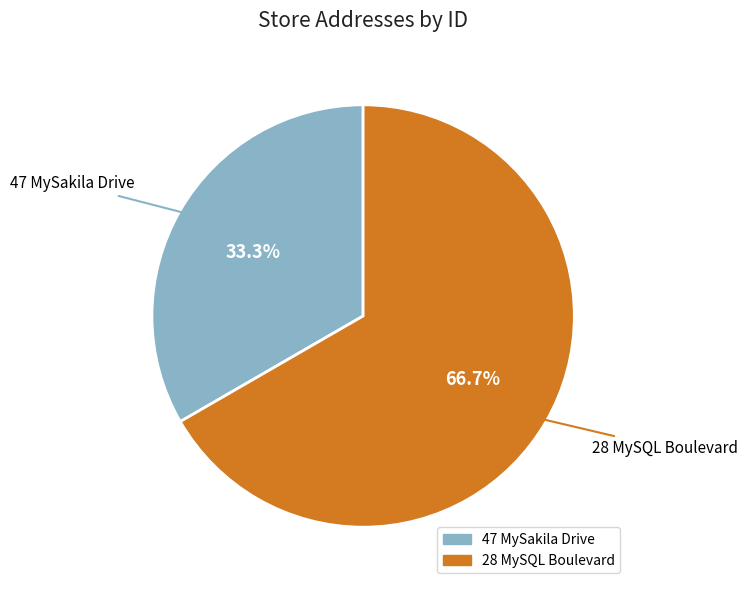

Rank the categories by value from lowest to highest.

47 MySakila Drive, 28 MySQL Boulevard